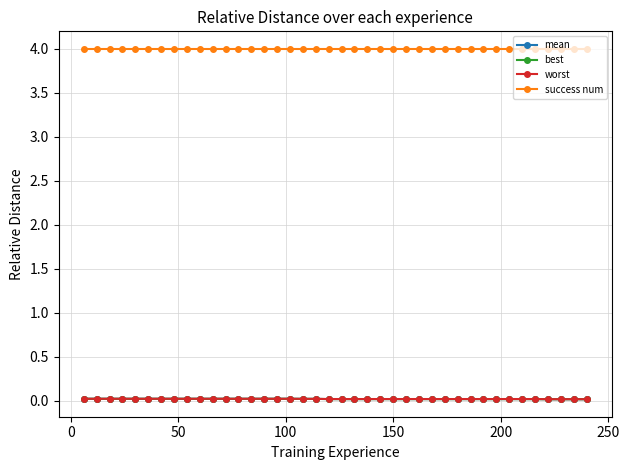

What are all the series names shown in the legend?

mean, best, worst, success num